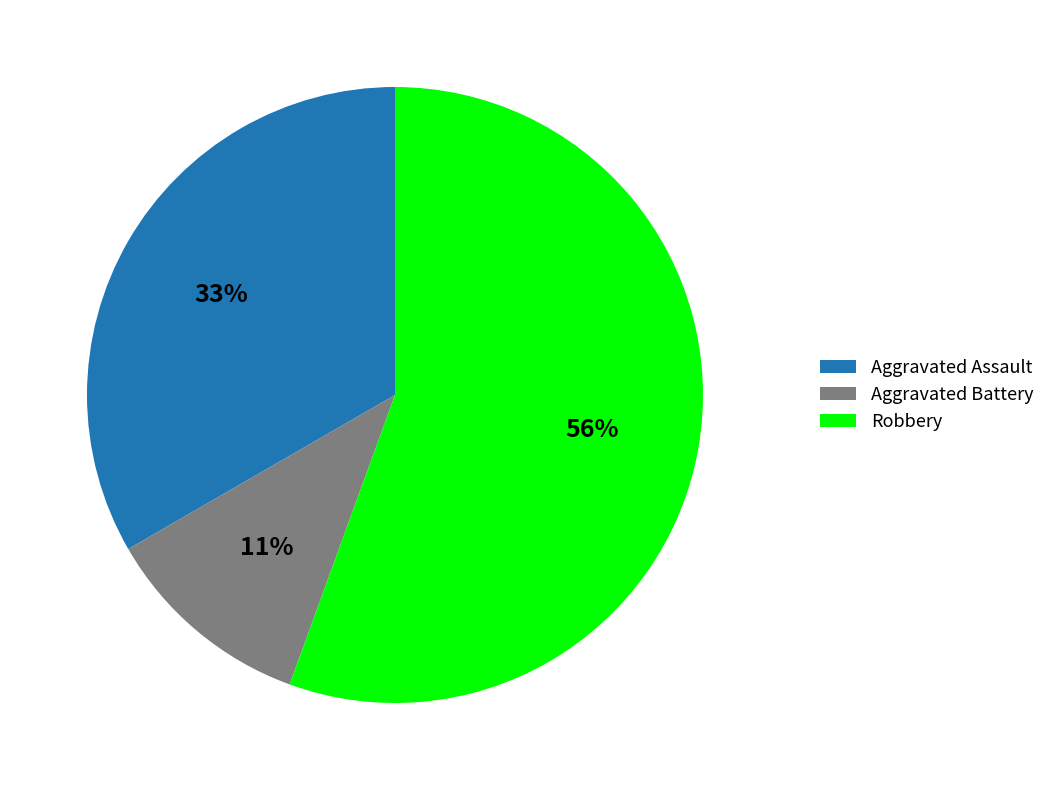

To the nearest percent, what percentage of the pie is Robbery?

56%